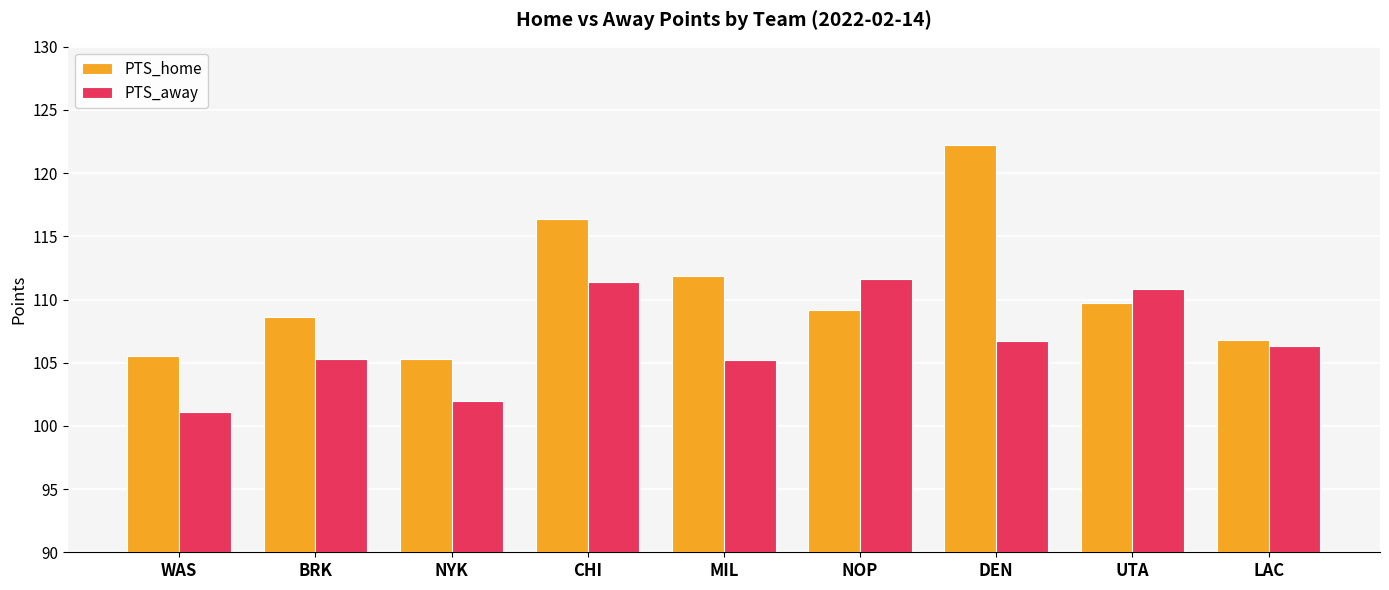

Which series has the largest total across all categories?

PTS_home